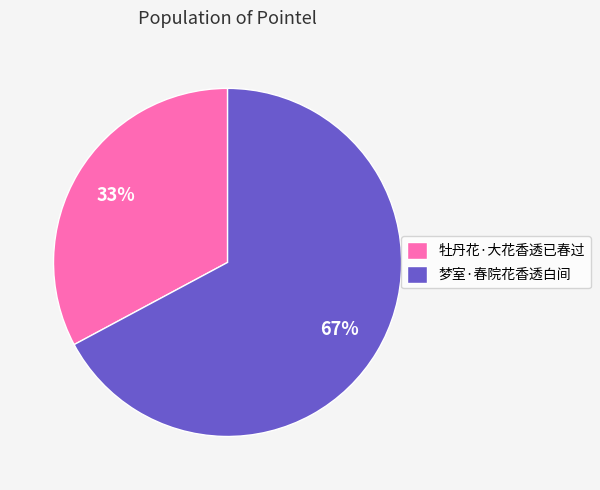

To the nearest percent, what is the average slice percentage?

50%